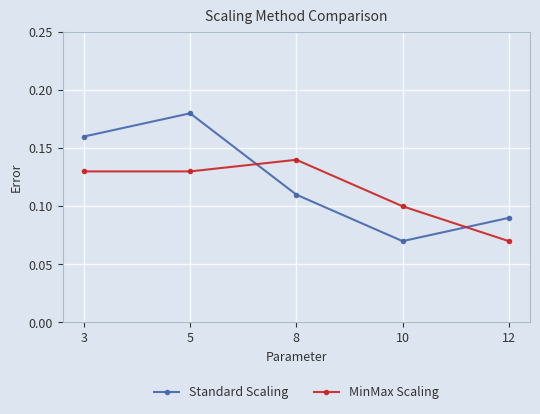

How many lines are shown in the chart?

2